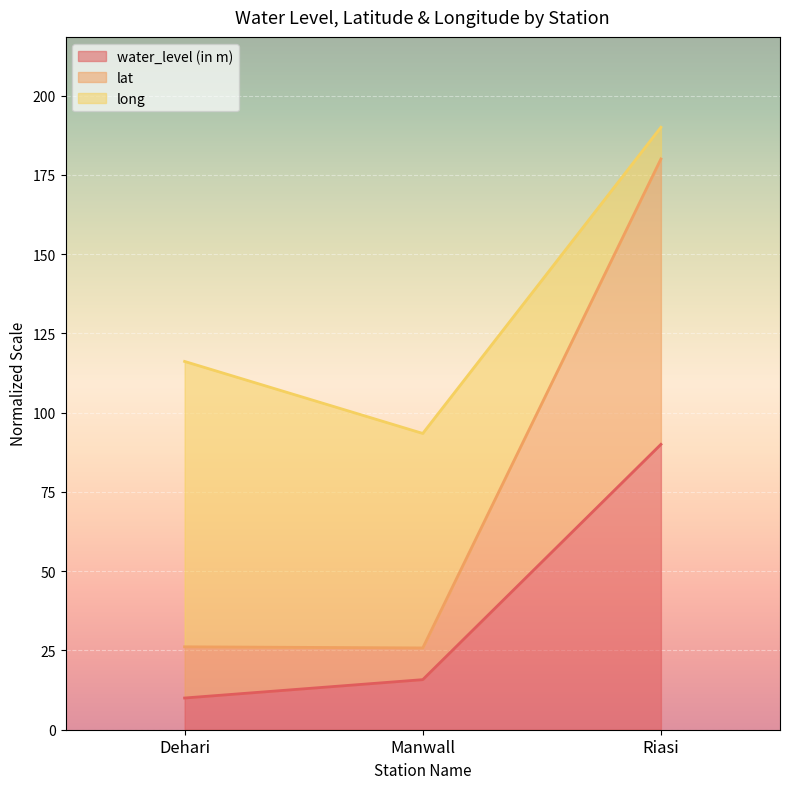

At which label does water_level (in m) first exceed 15?

Manwall